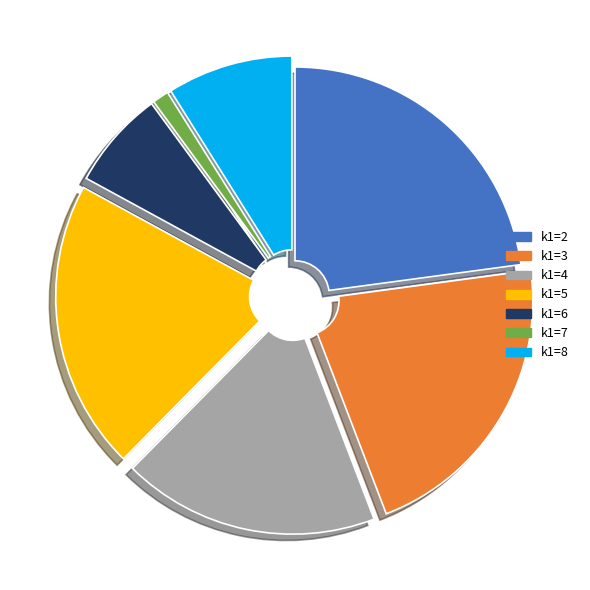

Is there any slice that represents more than half of the pie?

No